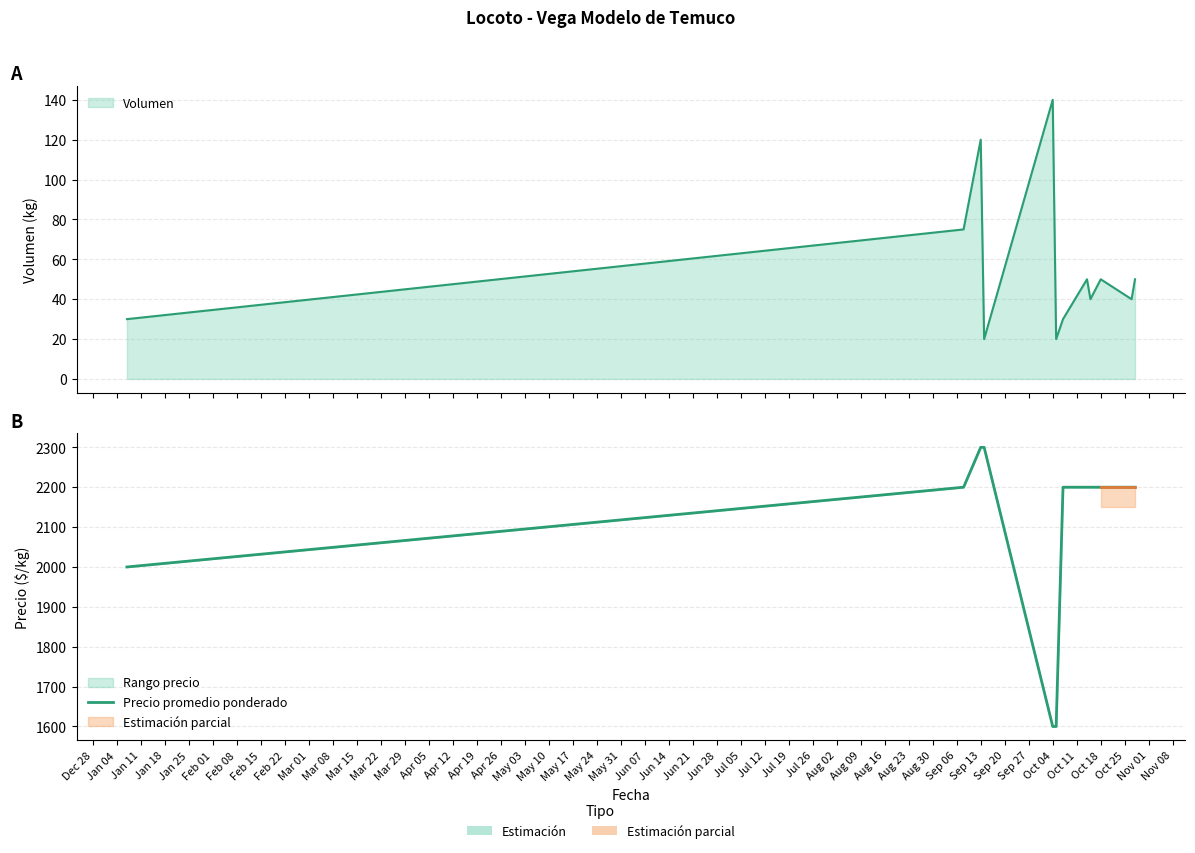

True or false: the data shows 3805 at Feb 15.

False